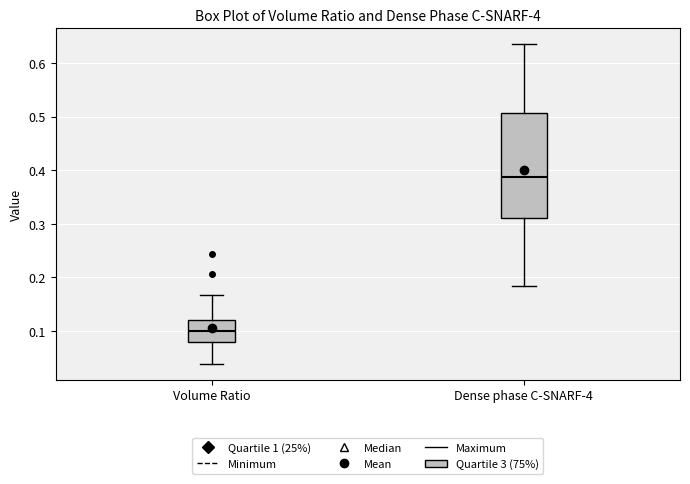

Reading left to right, transcribe this box plot: for each box, give where its median line is, the range the box spans, and where its two whiskers end, as read against the y-axis. The values are not printed on the chart, so give them approximately, as read against the axis.

Volume Ratio: median 0.10, box 0.08 to 0.12, whiskers 0.04 to 0.17
Dense phase C-SNARF-4: median 0.39, box 0.31 to 0.51, whiskers 0.18 to 0.63